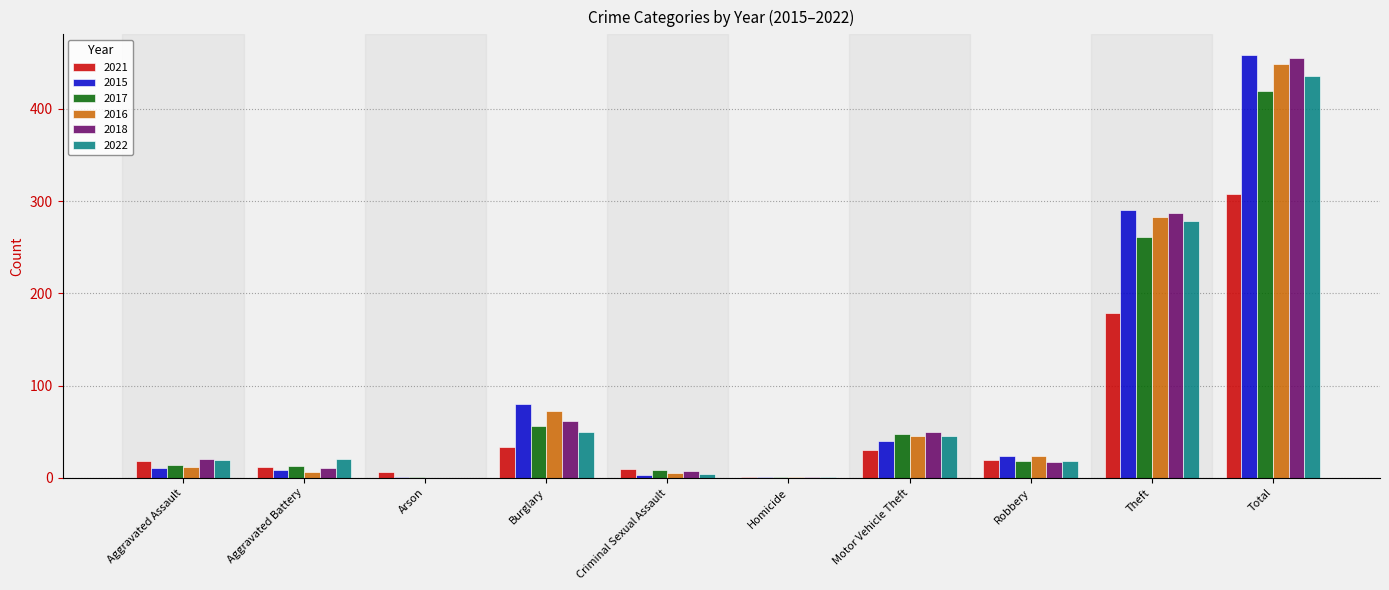

What is the highest value of the 2022 series?

436